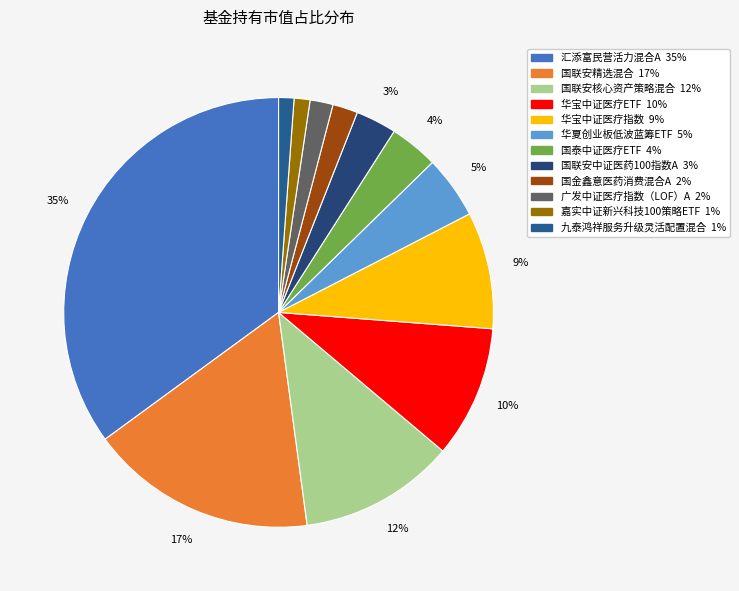

Is 华宝中证医疗ETF the majority of the pie?

No